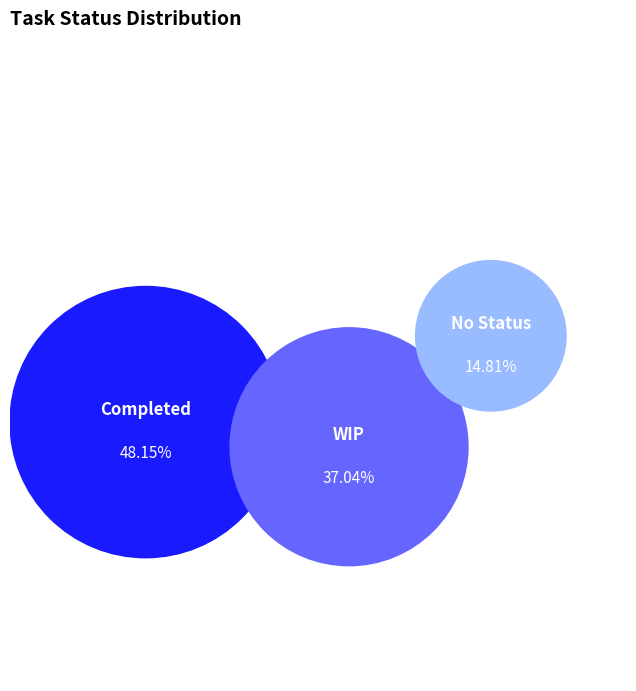

To the nearest percent, what is the difference between the largest and smallest slice percentages?

33%